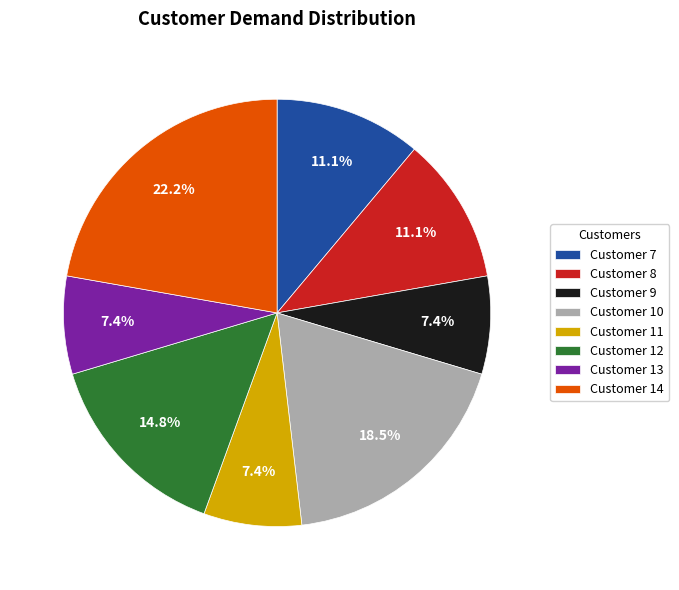

What is the largest slice in the pie chart?

Customer 14